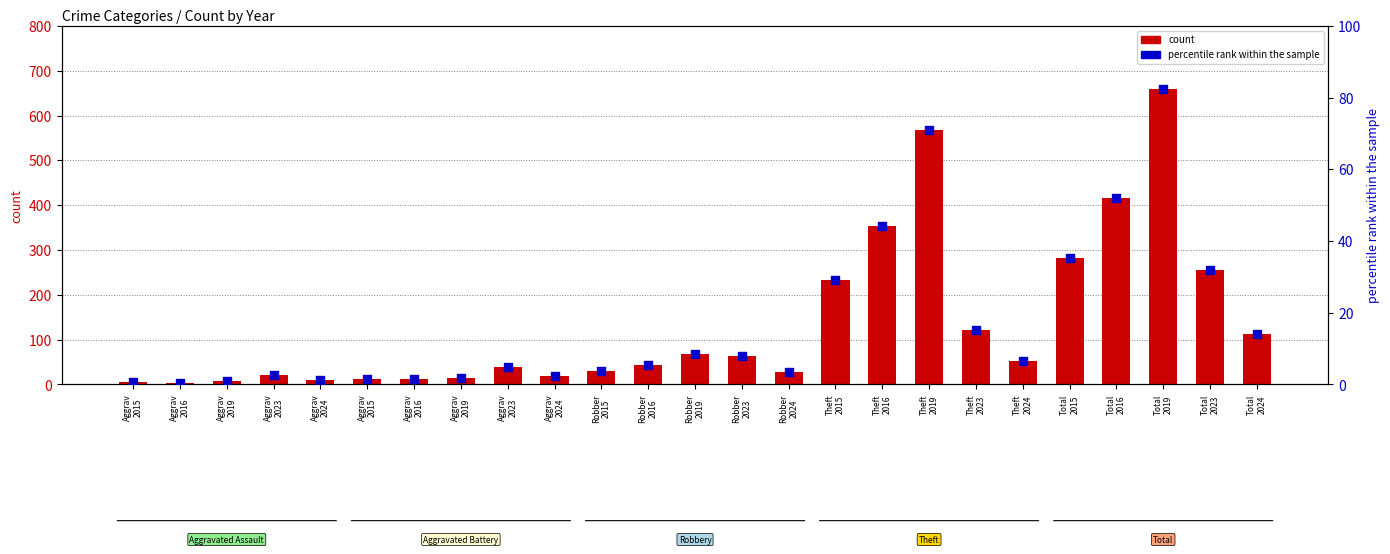

Which series has the largest total across all categories?

count